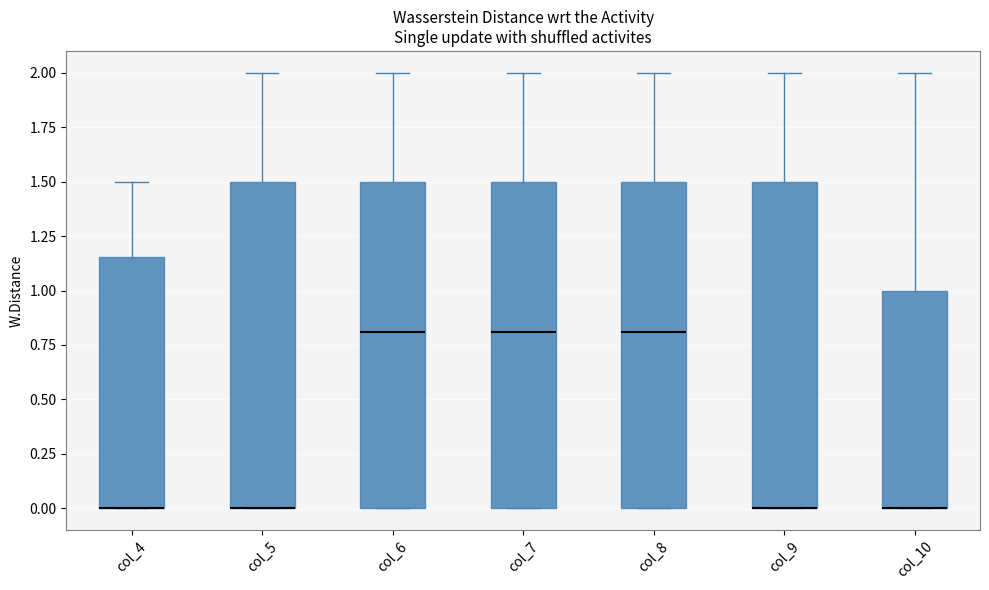

Reading left to right, transcribe this box plot: for each box, give where its median line is, the range the box spans, and where its two whiskers end, as read against the y-axis. The values are not printed on the chart, so give them approximately, as read against the axis.

col_4: median 0.00 (drawn on the box's lower edge), box 0.00 to 1.15, whiskers 0.00 to 1.50
col_5: median 0.00 (drawn on the box's lower edge), box 0.00 to 1.50, whiskers 0.00 to 2.00
col_6: median 0.80, box 0.00 to 1.50, whiskers 0.00 to 2.00
col_7: median 0.80, box 0.00 to 1.50, whiskers 0.00 to 2.00
col_8: median 0.80, box 0.00 to 1.50, whiskers 0.00 to 2.00
col_9: median 0.00 (drawn on the box's lower edge), box 0.00 to 1.50, whiskers 0.00 to 2.00
col_10: median 0.00 (drawn on the box's lower edge), box 0.00 to 1.00, whiskers 0.00 to 2.00